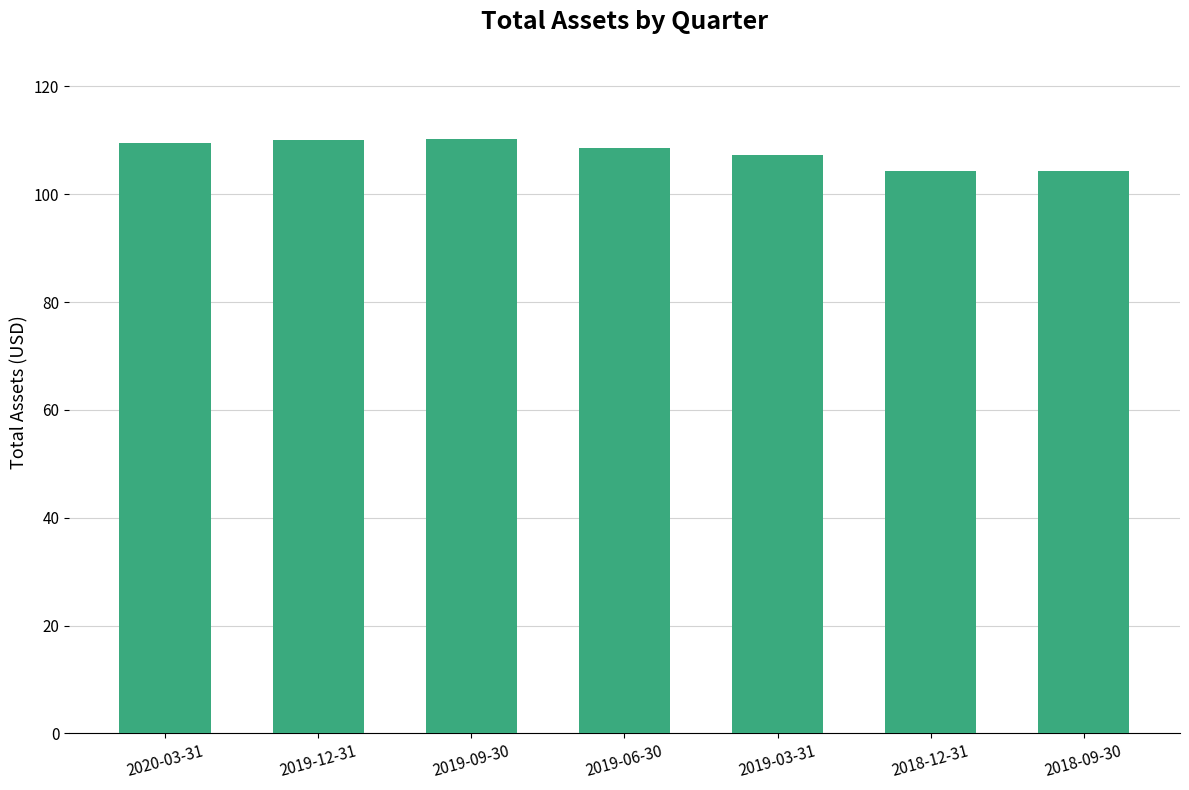

Is it true that the value at 2019-06-30 is 108.6?

True